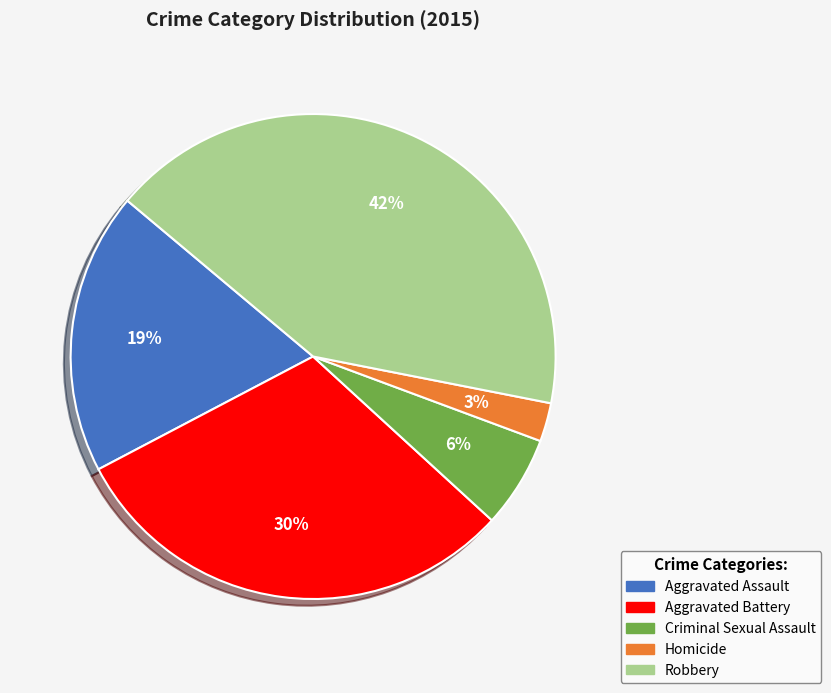

Rank the categories by value from highest to lowest.

Robbery, Aggravated Battery, Aggravated Assault, Criminal Sexual Assault, Homicide